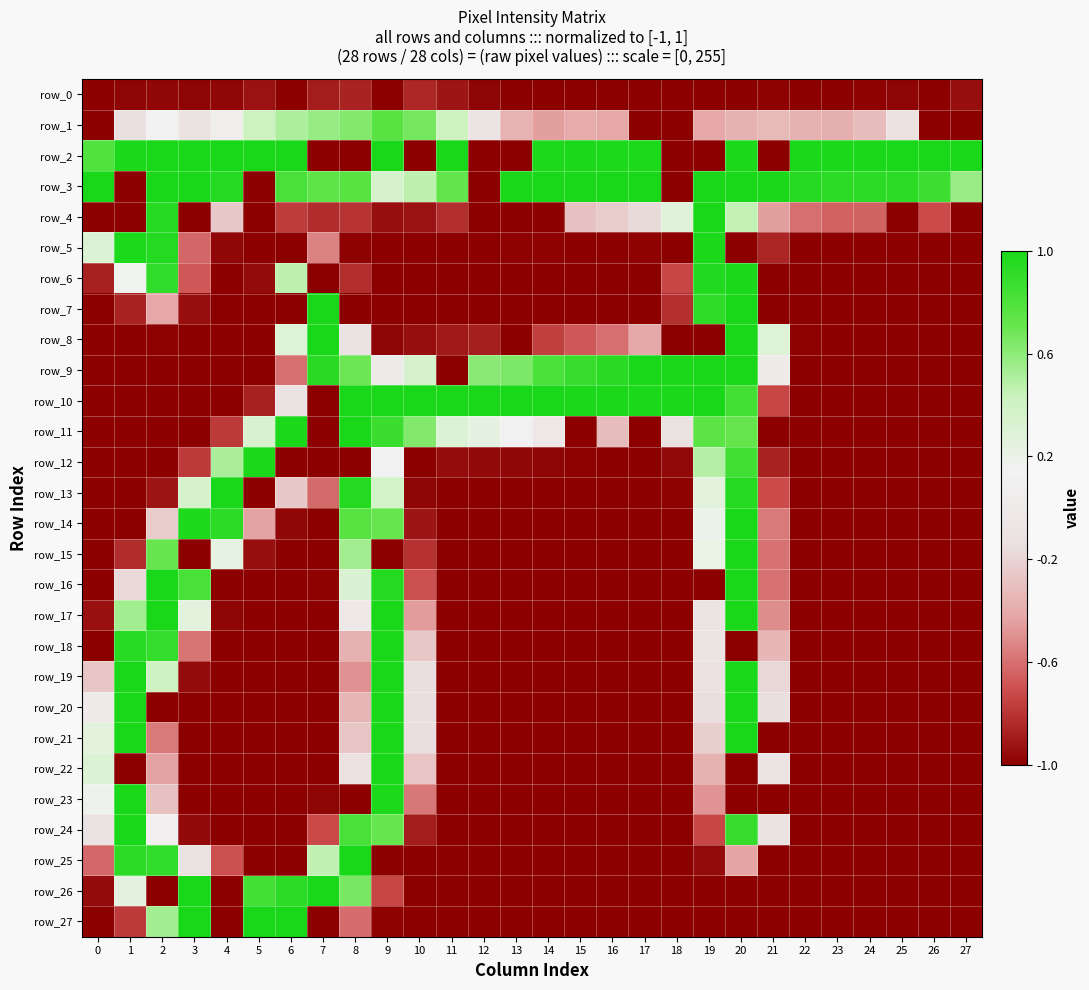

How many data points does each series have?

28